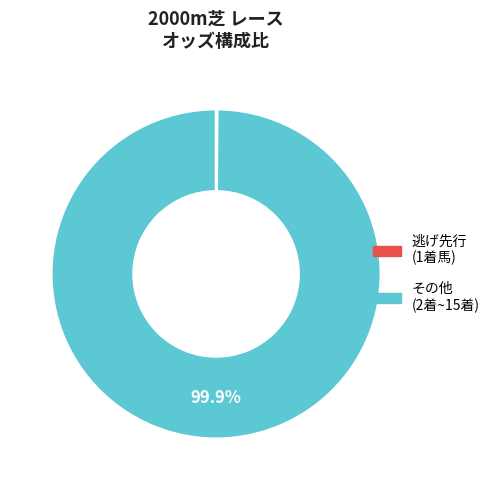

Does any single category account for the majority?

Yes